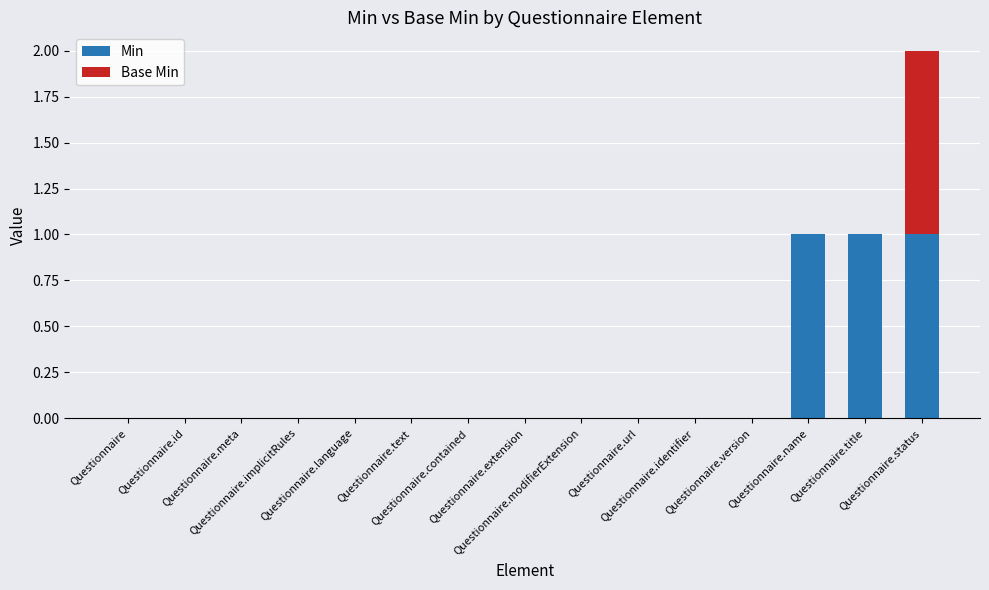

How many distinct data groups are displayed?

2